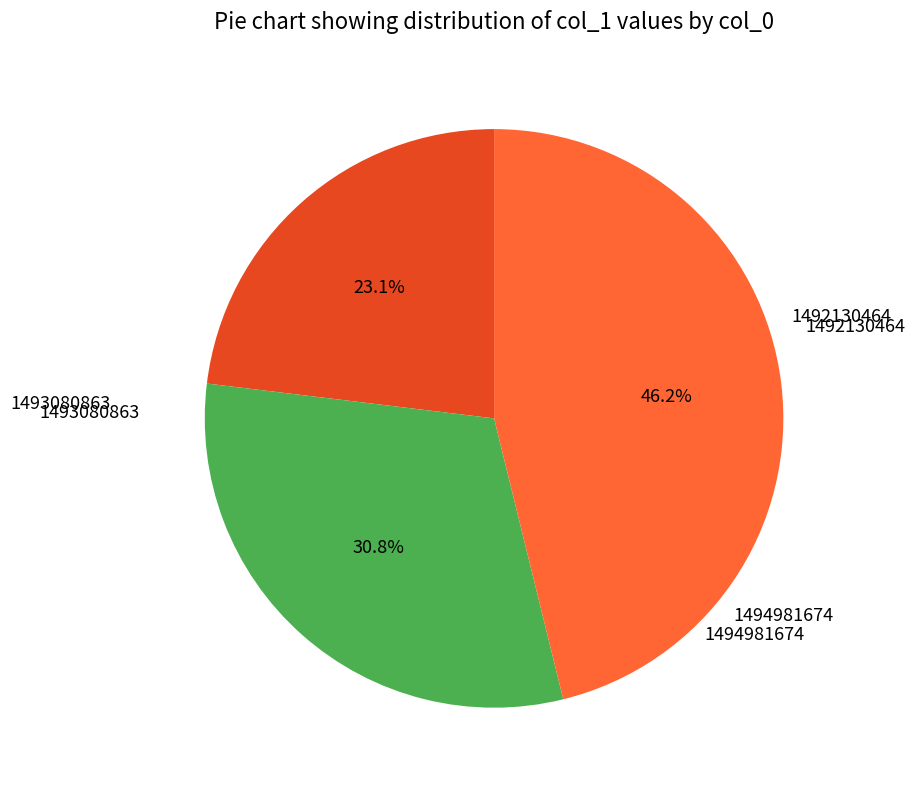

Is there a majority slice in this chart?

No